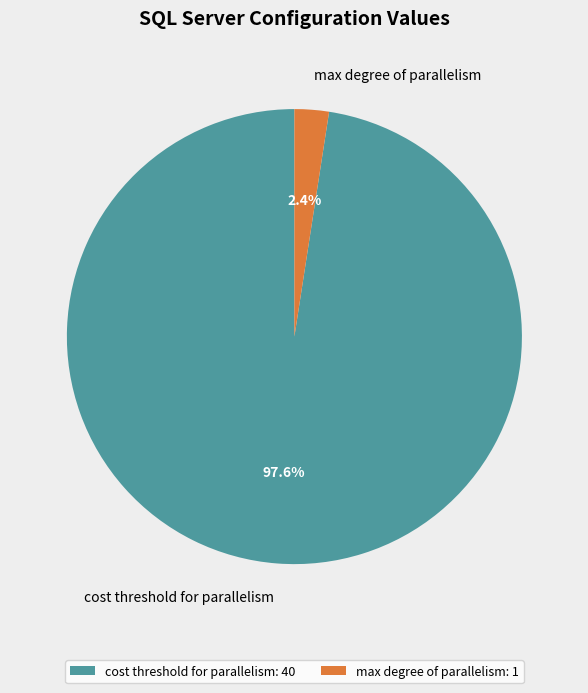

Which has a higher value, cost threshold for parallelism or max degree of parallelism?

cost threshold for parallelism